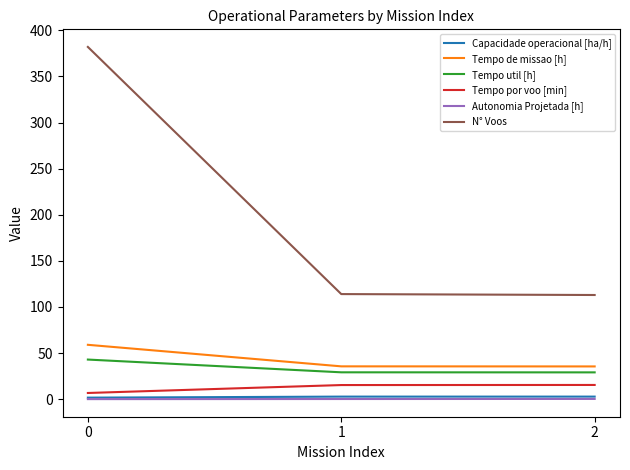

How many lines are shown in the chart?

6